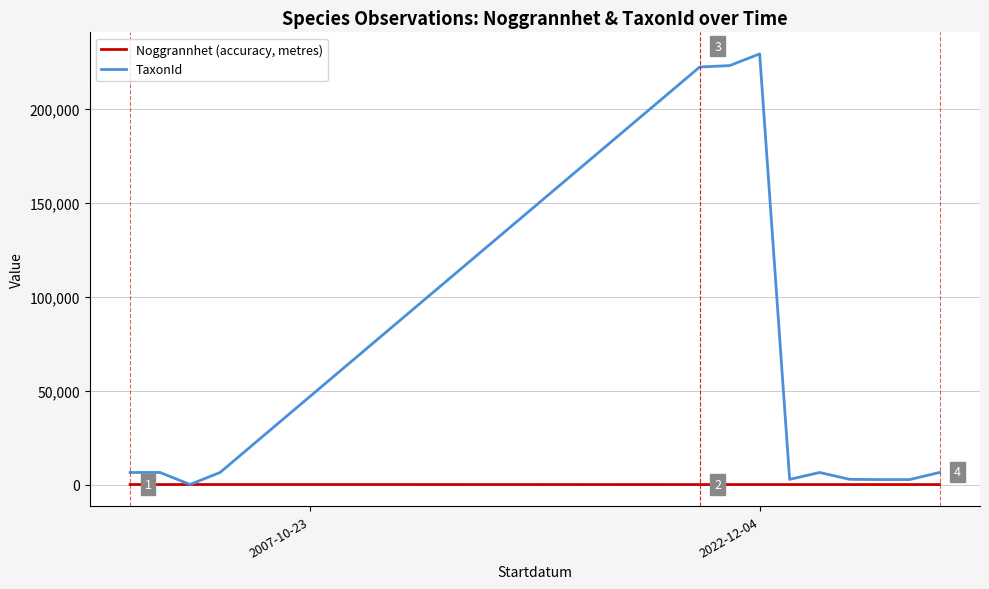

What is the difference between the second highest and minimum values in the Noggrannhet (accuracy, metres) series?

25